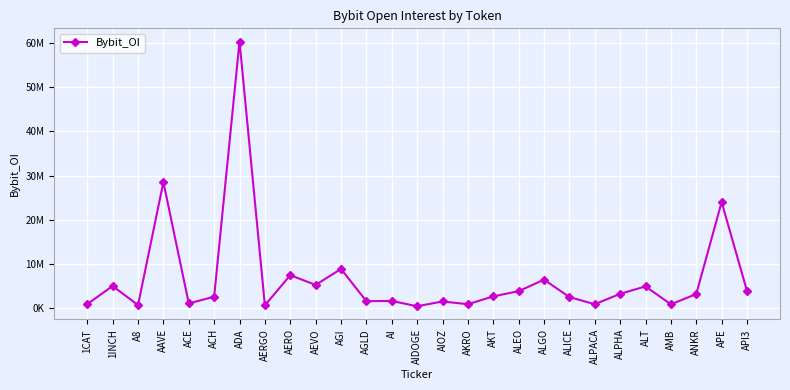

What is the minimum value shown in the chart?

498793